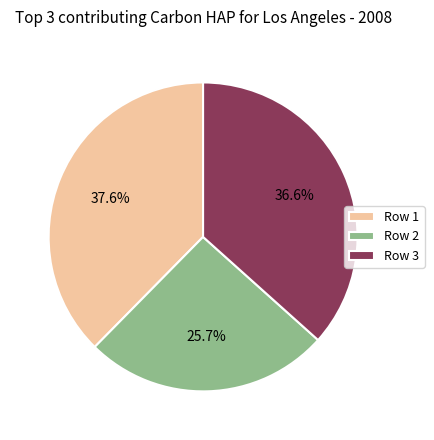

What percentage is NOT represented by Row 3?

63.4%